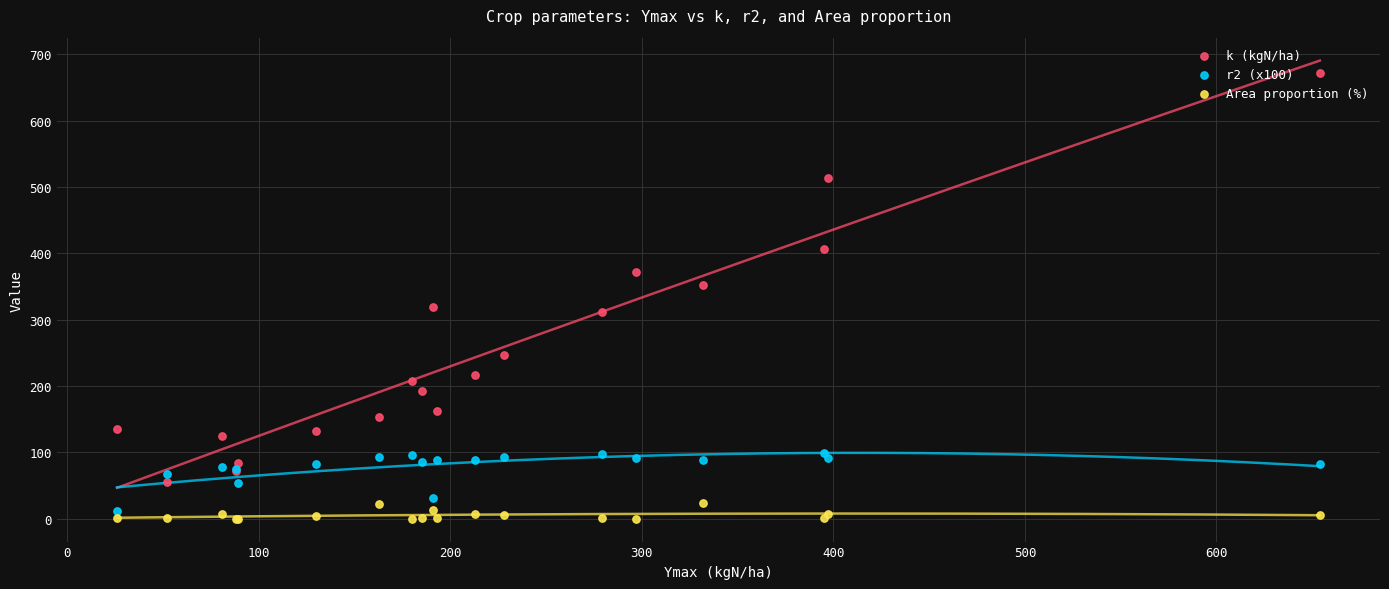

Which series has the largest Y range (max minus min)?

k (kgN/ha)